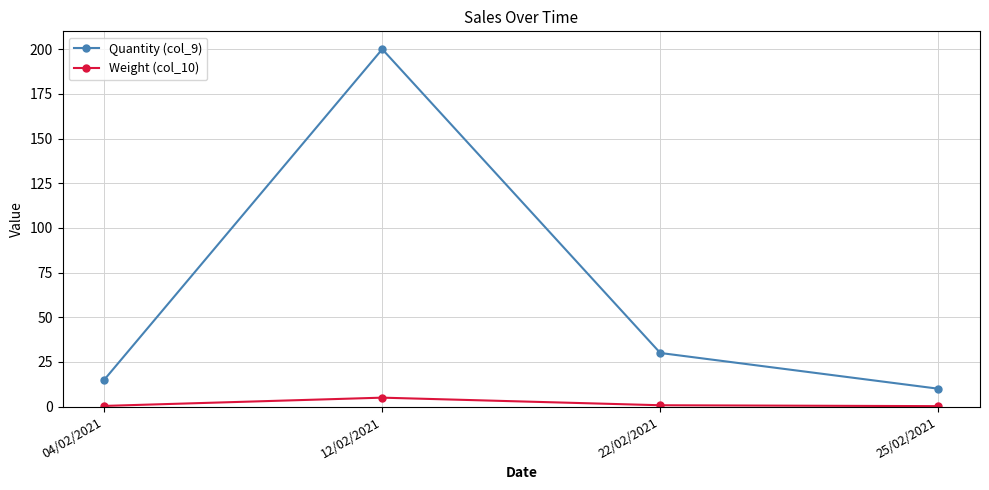

At how many categories does at least one series exceed 178?

1